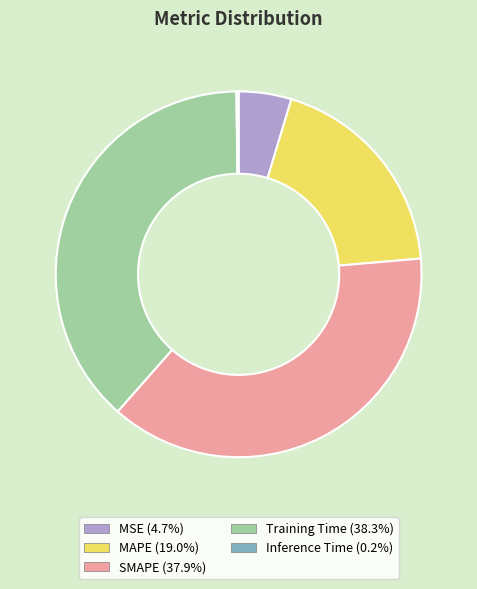

Combined, do Training Time (38.3%) and SMAPE (37.9%) account for over 50%?

Yes